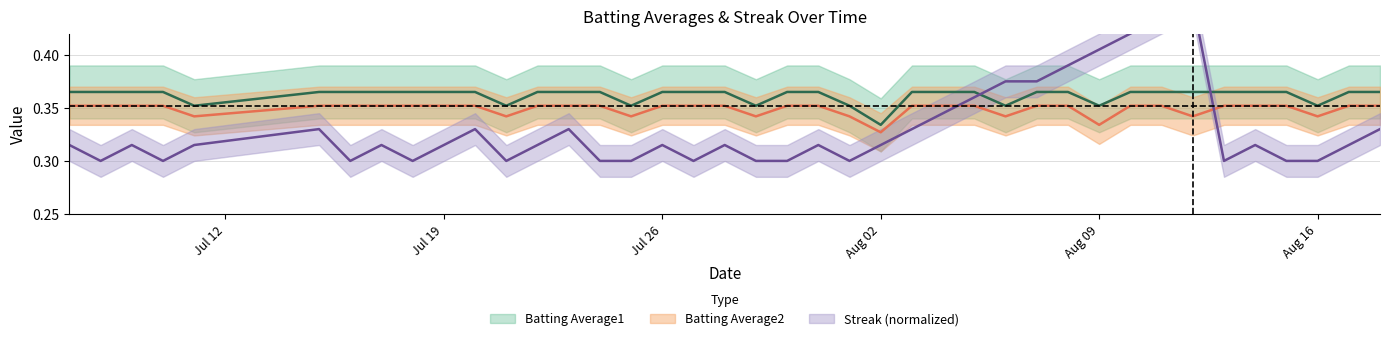

List the series in order of their overall mean, highest first.

Batting Average1, Batting Average2, Streak